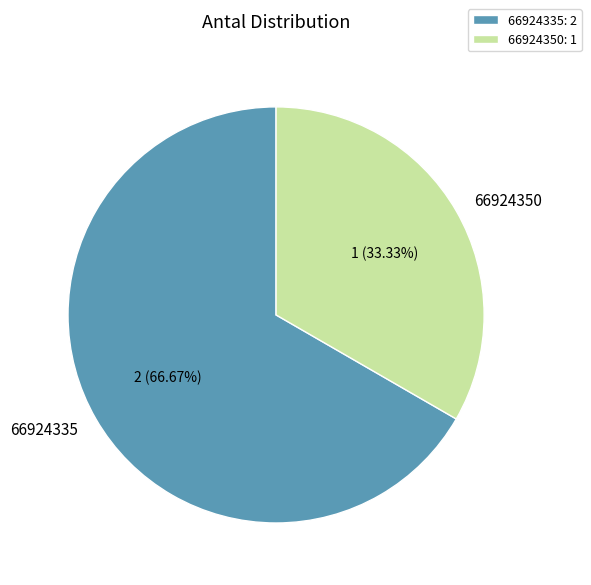

Rank the categories by value from highest to lowest.

66924335, 66924350